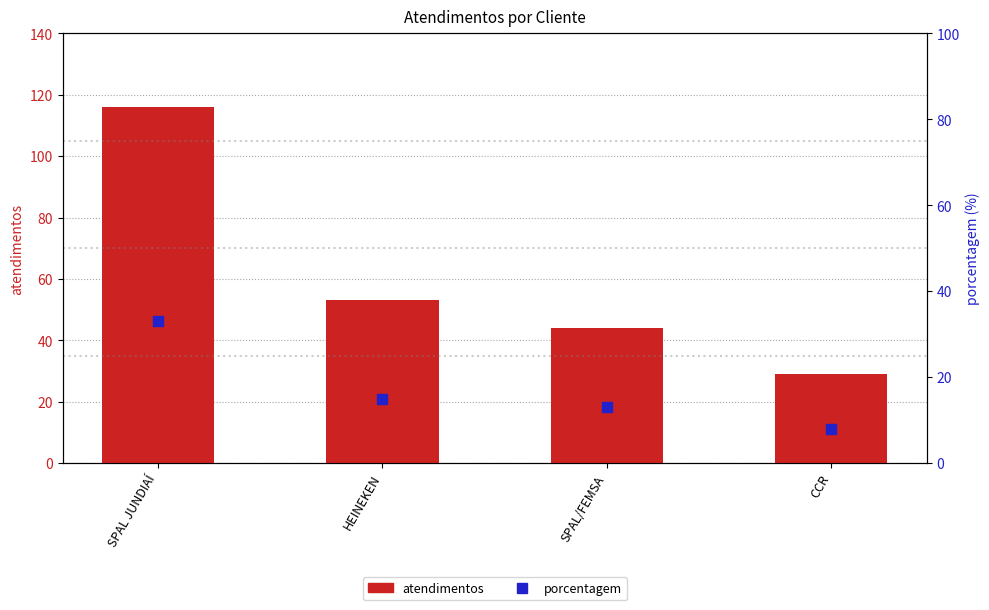

Which series reaches the minimum Y coordinate?

porcentagem